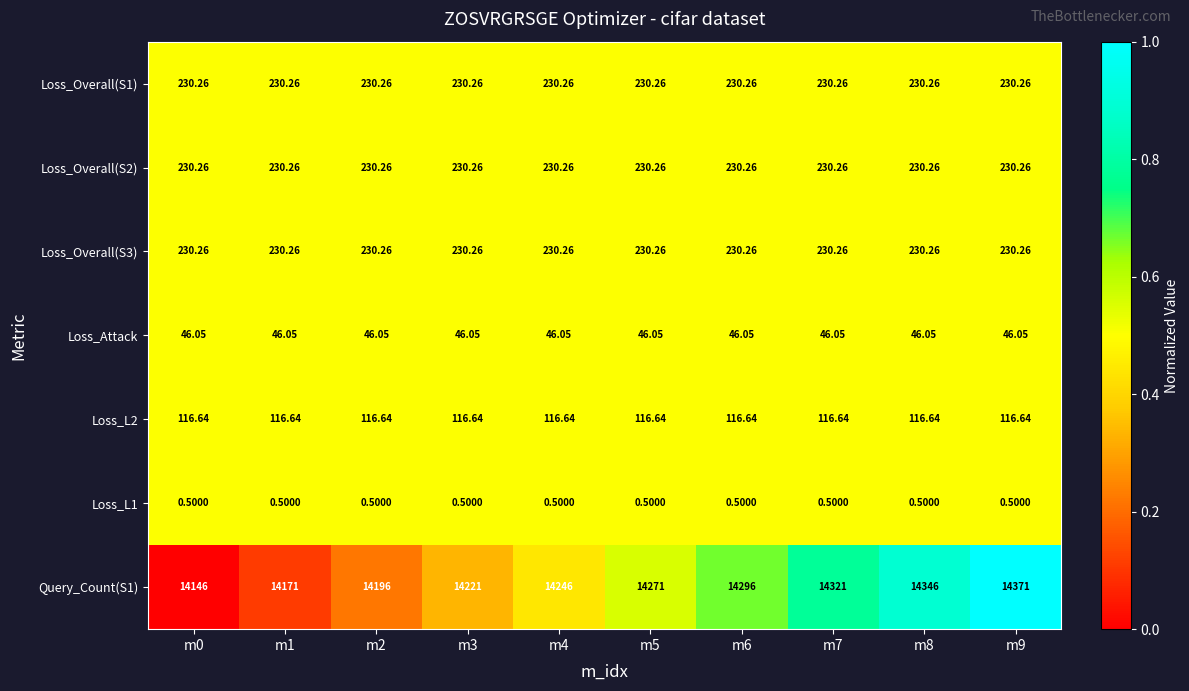

Is the value of Loss_Attack at m0 greater than the value of Loss_Overall(S1) at m2?

No